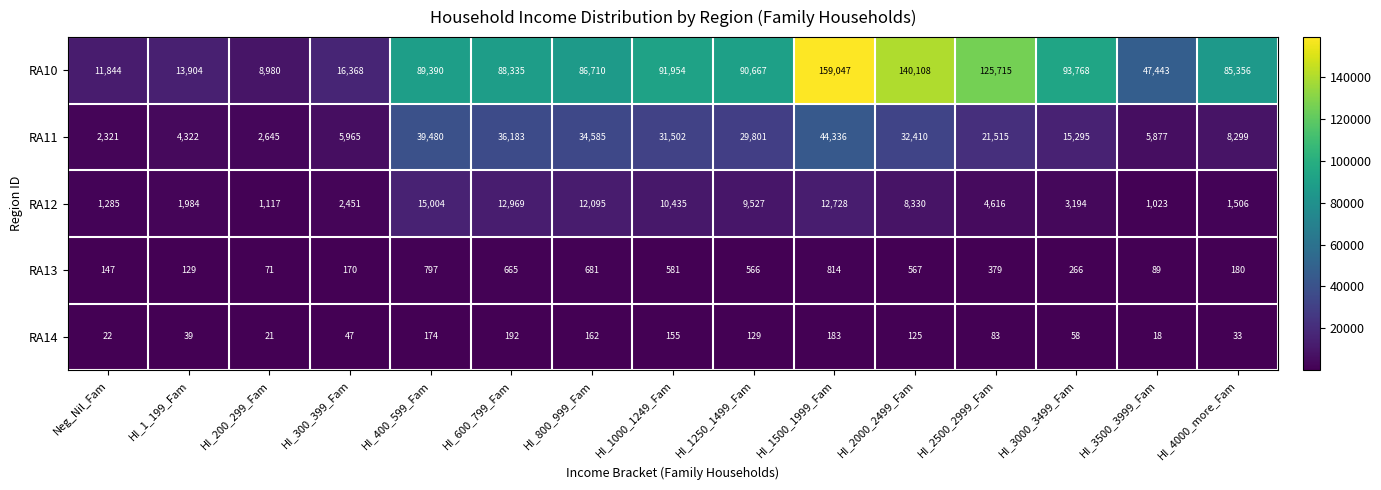

Where does the RA11 series first go above 21515?

HI_400_599_Fam